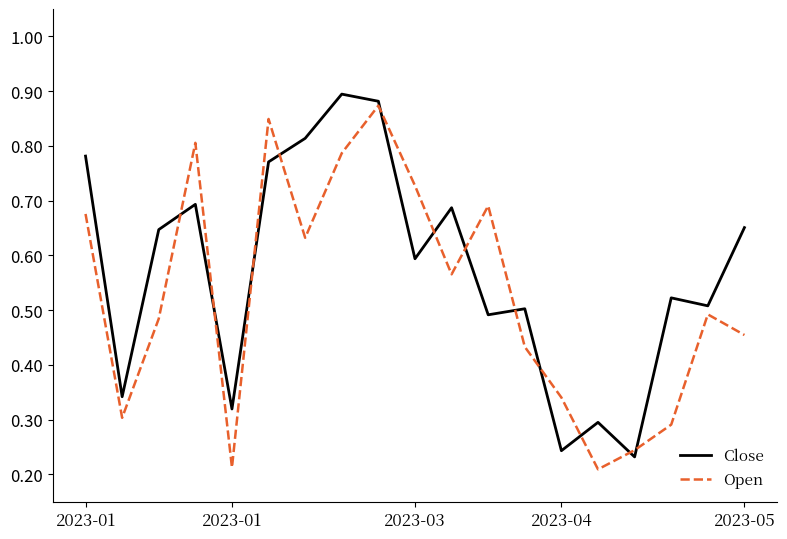

Rank the series by their average value, from lowest to highest.

Open, Close